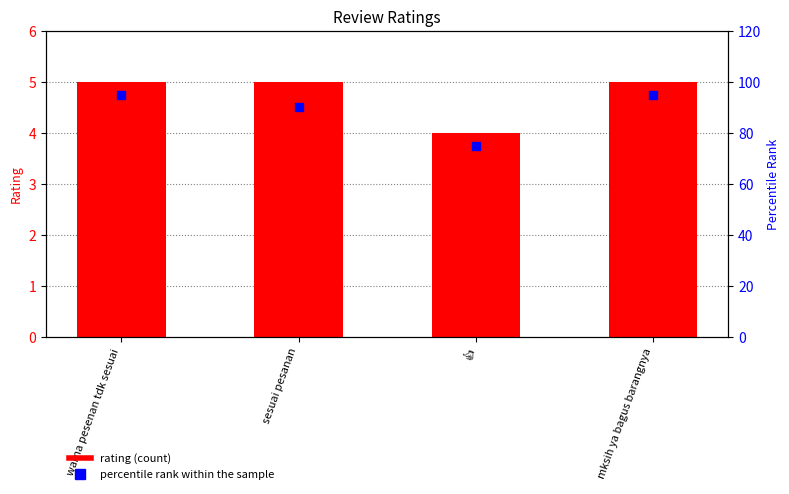

What are all the series names shown in the legend?

rating, percentile rank within the sample